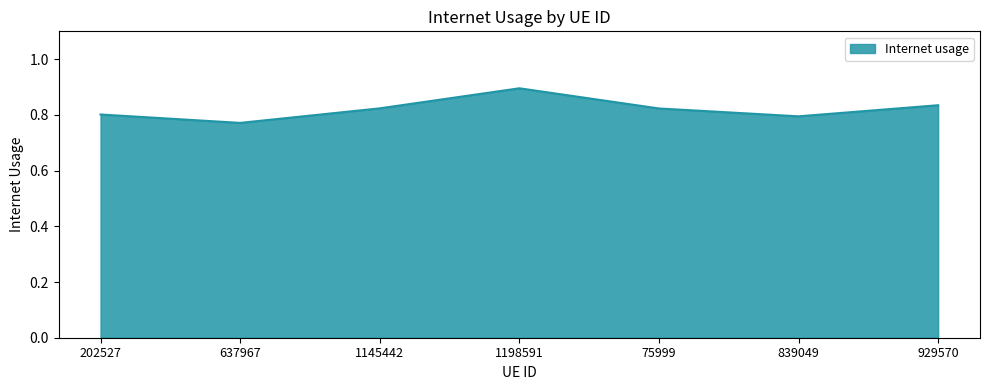

The value at 202527 is 1.1. True or false?

False